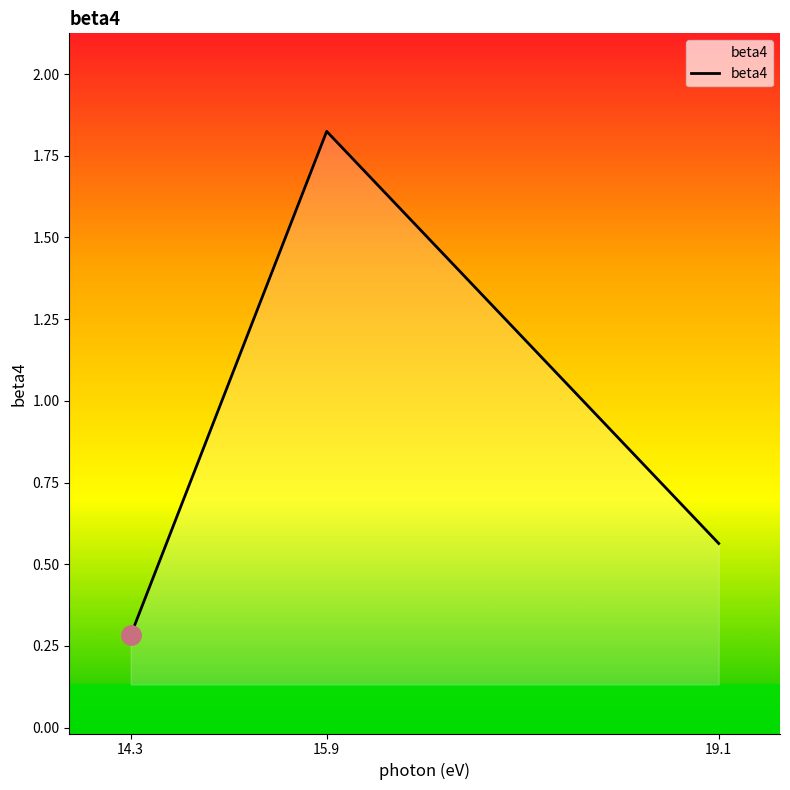

Rank the categories by value from lowest to highest.

14.3, 19.1, 15.9